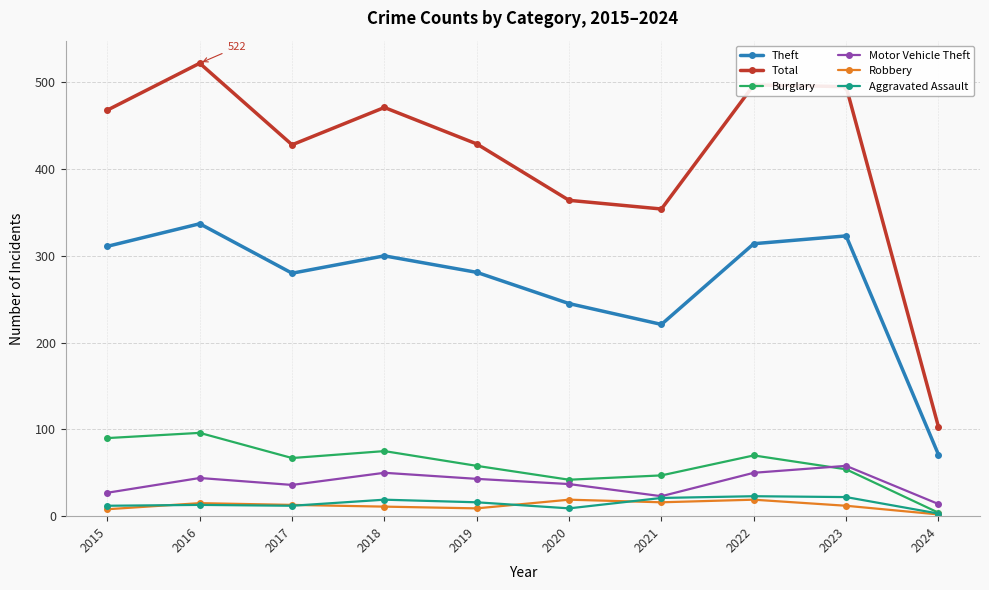

Where is Theft nearest to the value 204?

2021